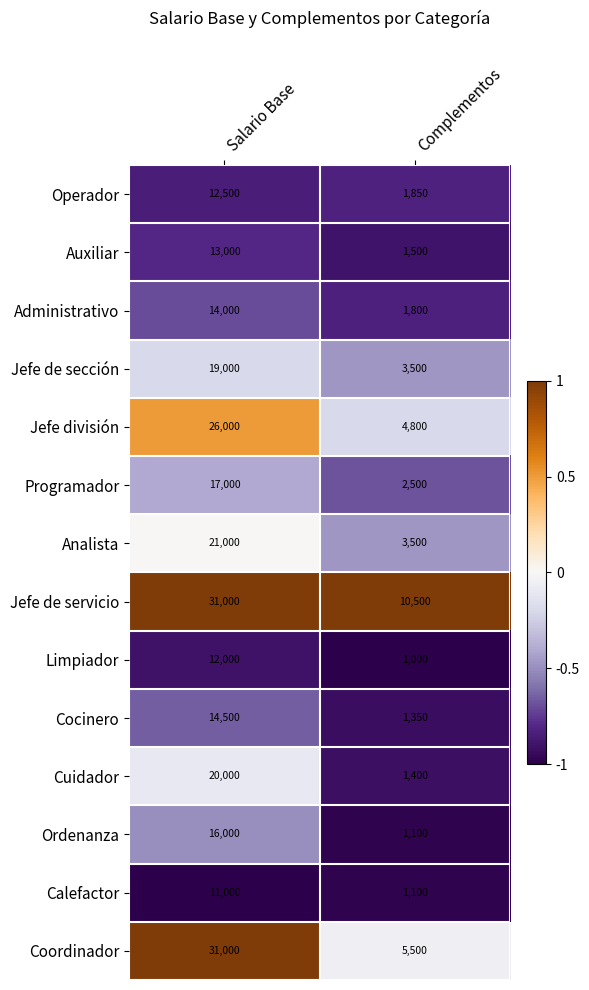

Which series changed the most between Salario Base and Complementos?

Coordinador